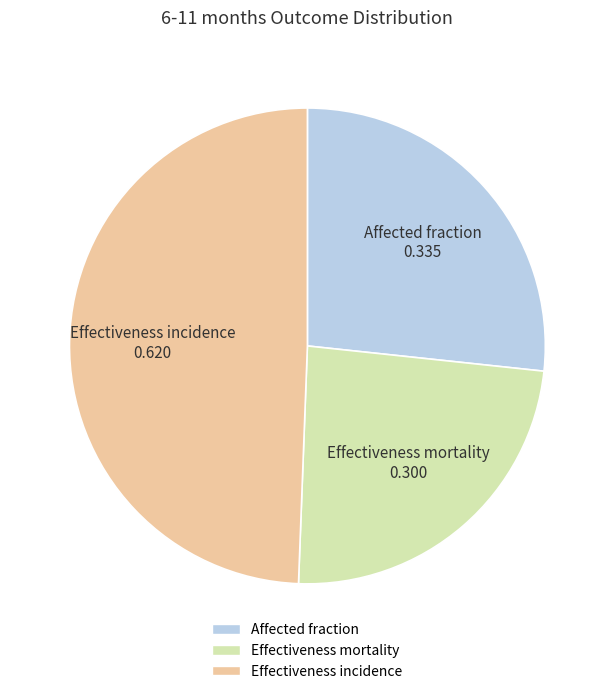

Is it true that Effectiveness mortality is 15% of the pie?

False